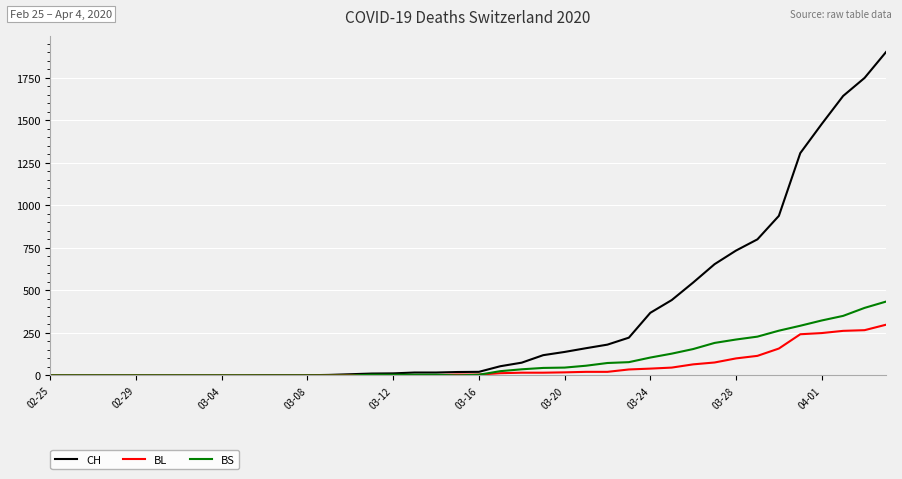

Which series has the widest spread of values?

CH